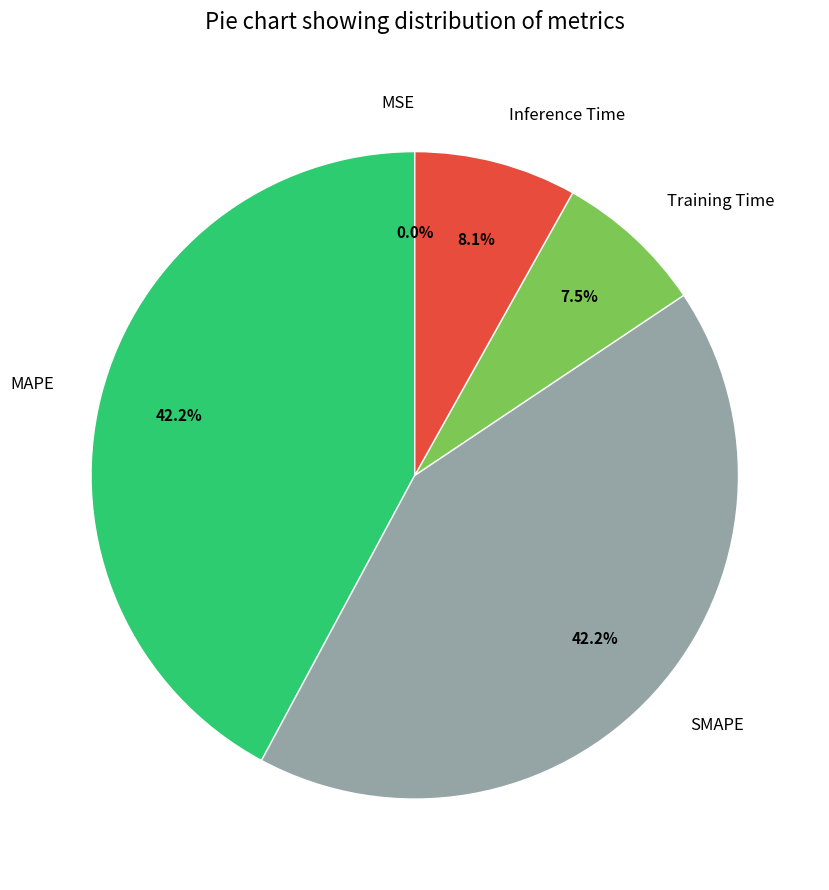

Combined, what portion of the pie is MAPE and SMAPE?

84.4%